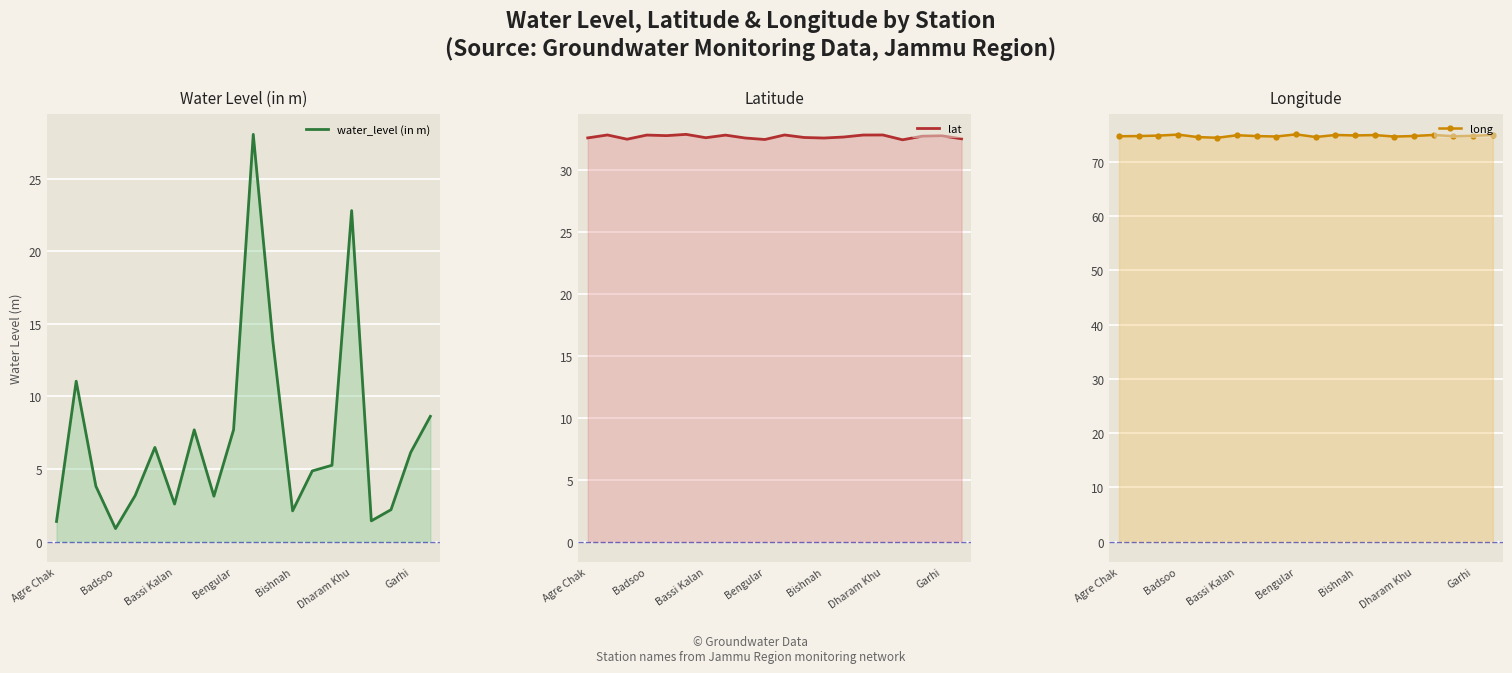

True or false: water_level (in m) and lat cross at least once.

False